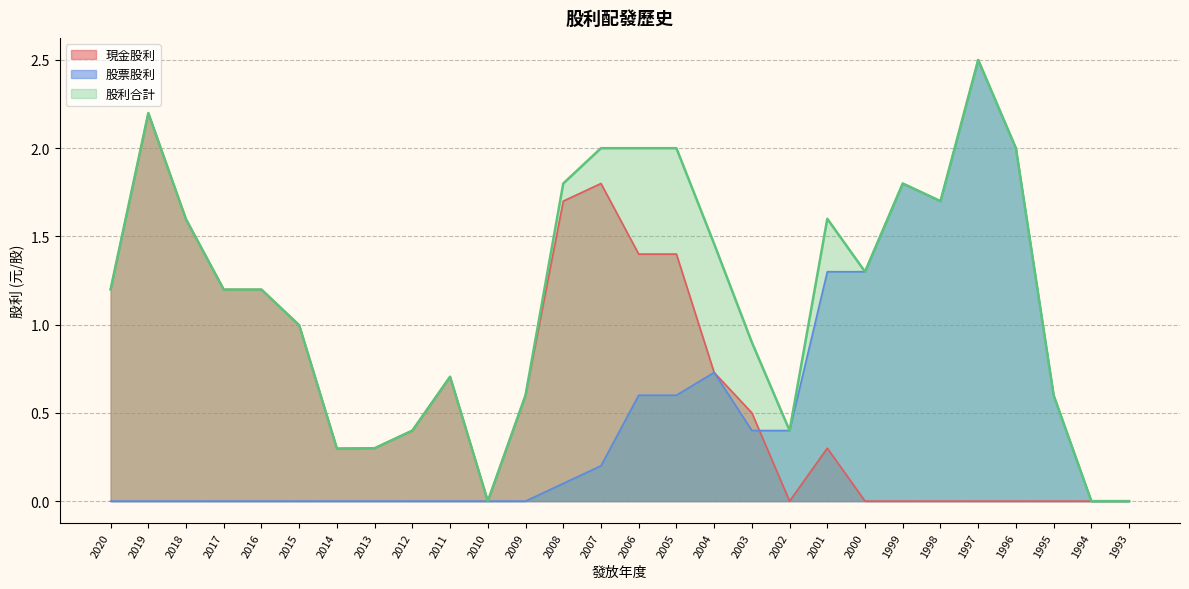

What is the total value across all series at 2003?

1.8